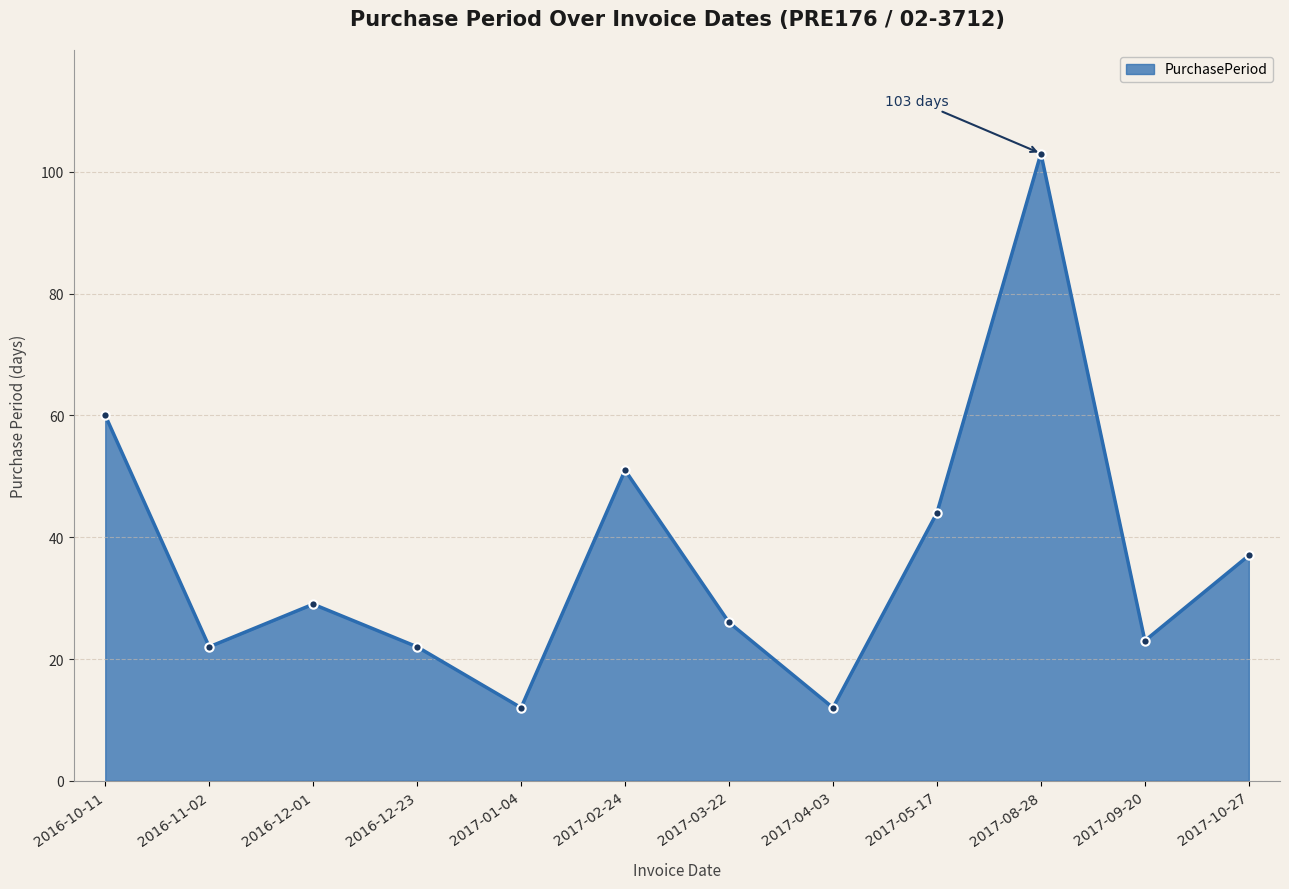

Does the chart have visible grid lines?

Yes